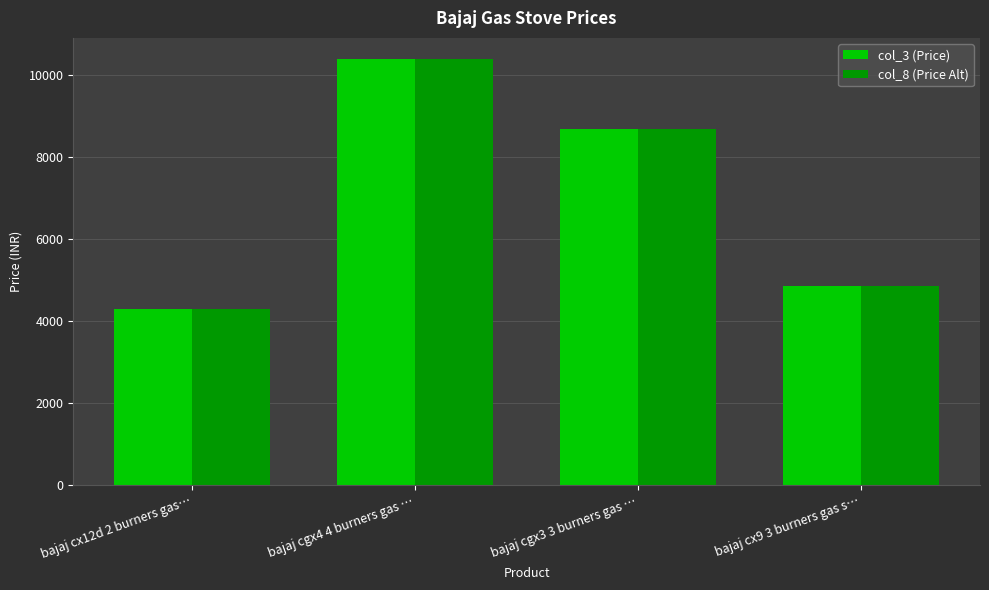

List the labels in order of col_3 (Price) value, largest first.

bajaj cgx4 4 burners gas …, bajaj cgx3 3 burners gas …, bajaj cx9 3 burners gas s…, bajaj cx12d 2 burners gas…